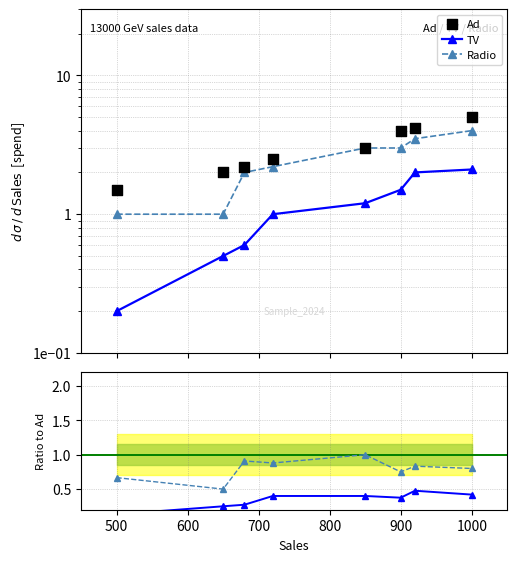

Which series contains the lowest Y value?

TV